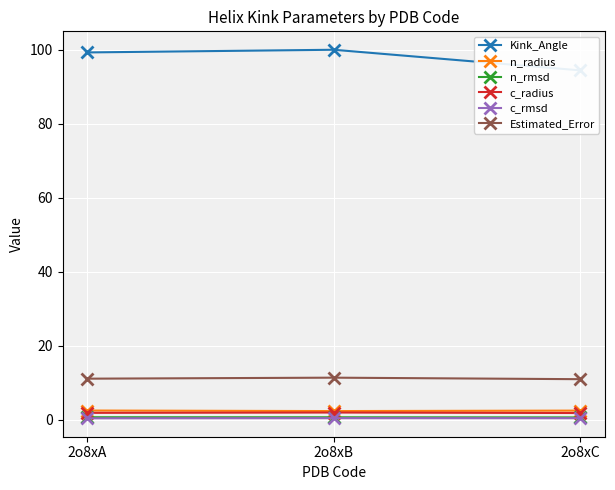

What is the value of the n_rmsd point at the 1st from the left?

0.7